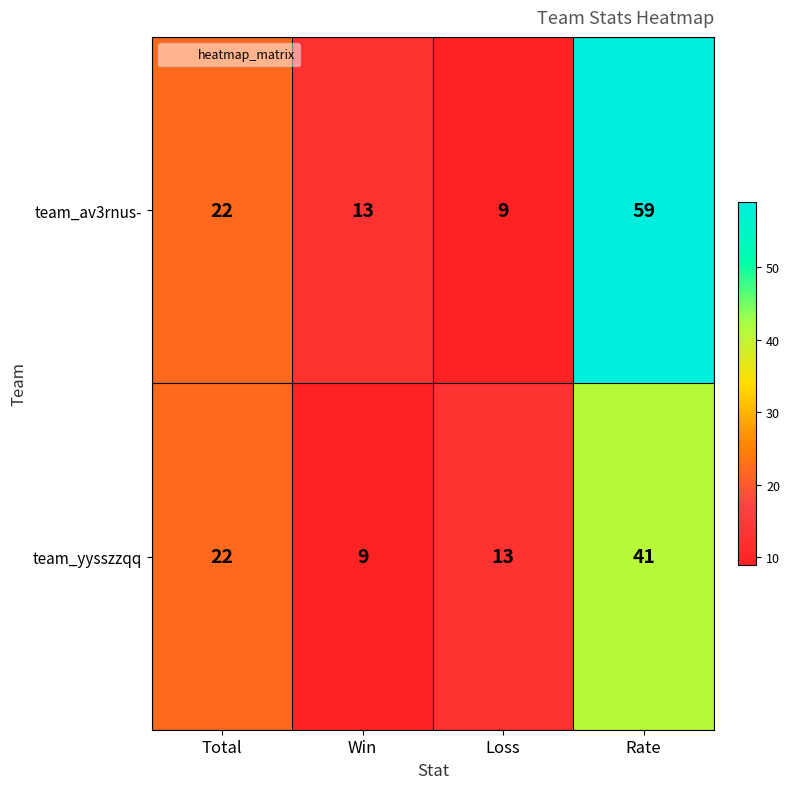

The value of team_yysszzqq at Rate is 41. True or false?

True